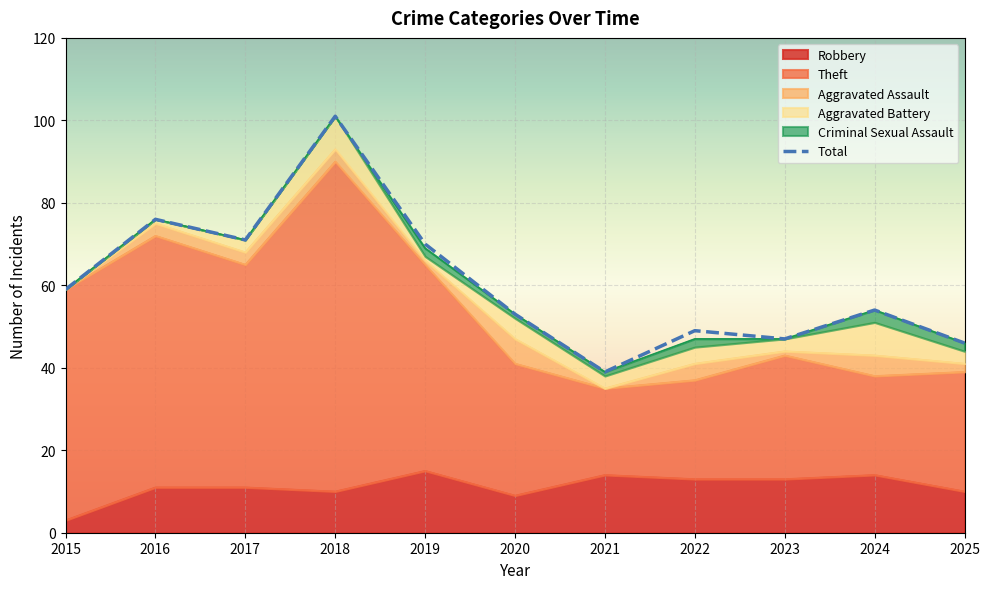

Where does the Theft series first go above 43?

2015